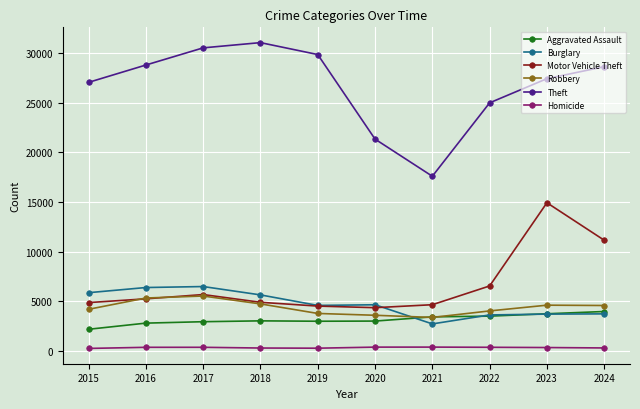

What is the highest value of the Theft series?

31067